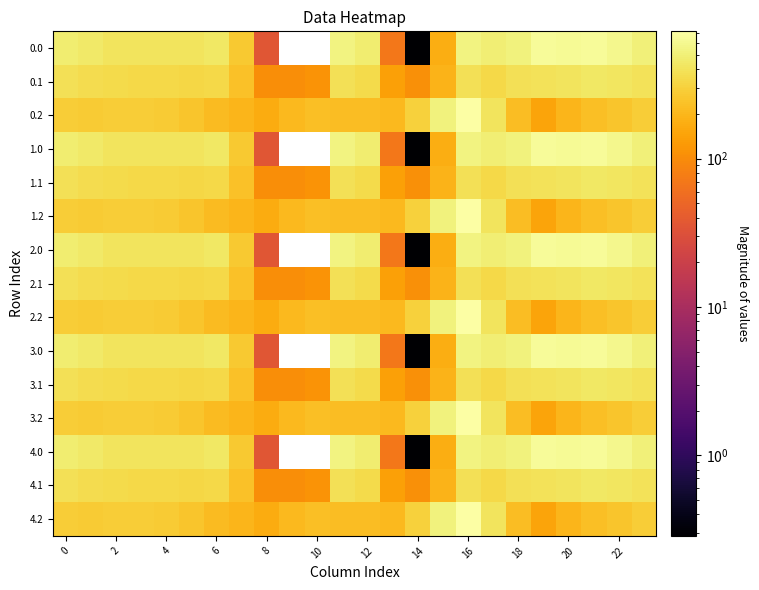

At which category does the chart reach its peak across all series?

16